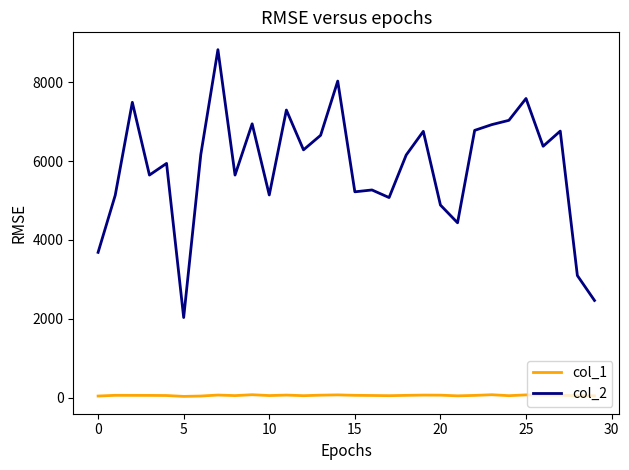

What are all the series names shown in the legend?

col_1, col_2